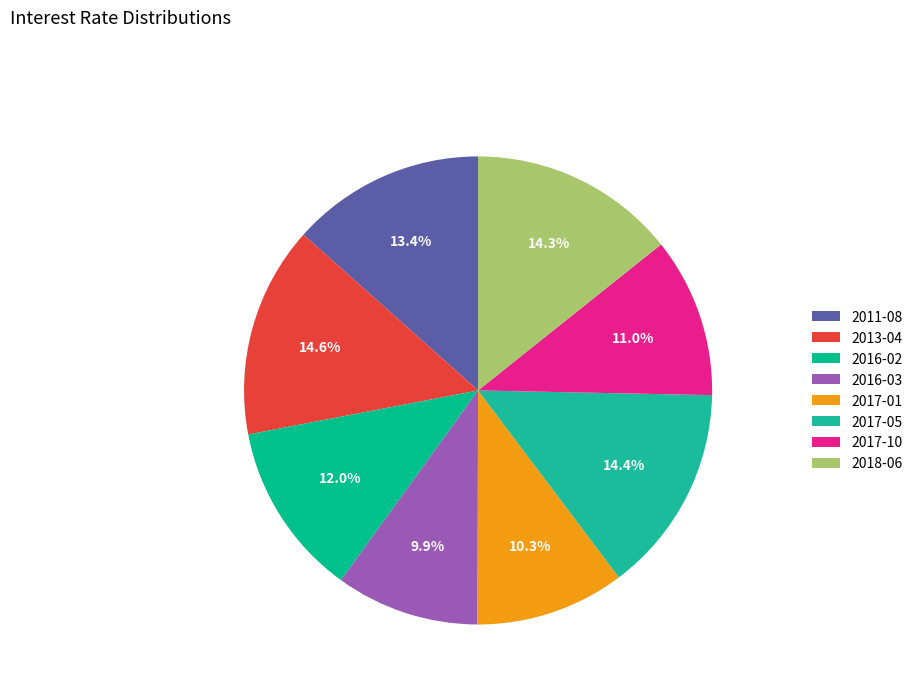

Which slice is the smallest?

2016-03